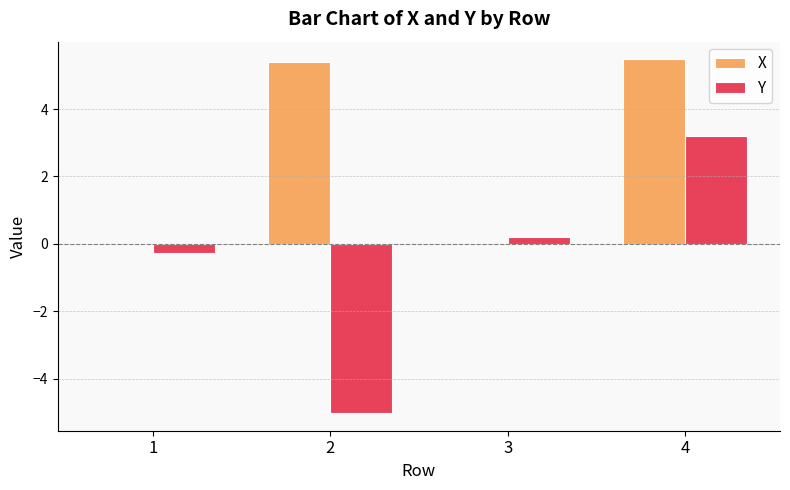

What is the highest value of the Y series?

3.2